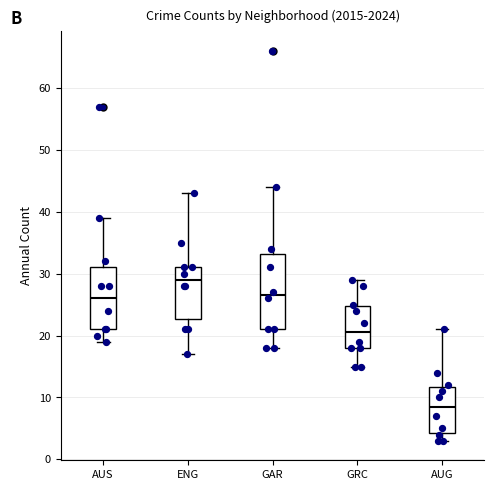

Reading left to right, read every box against the y-axis: the position of its median line, the range the box covers, and the ends of its whiskers. The values are not printed on the chart, so give them approximately, as read against the axis.

AUS: median 26, box 21 to 31, whiskers 19 to 39
ENG: median 29, box 23 to 31, whiskers 17 to 43
GAR: median 27, box 21 to 33, whiskers 18 to 44
GRC: median 21, box 18 to 25, whiskers 15 to 29
AUG: median 9, box 4 to 12, whiskers 3 to 21